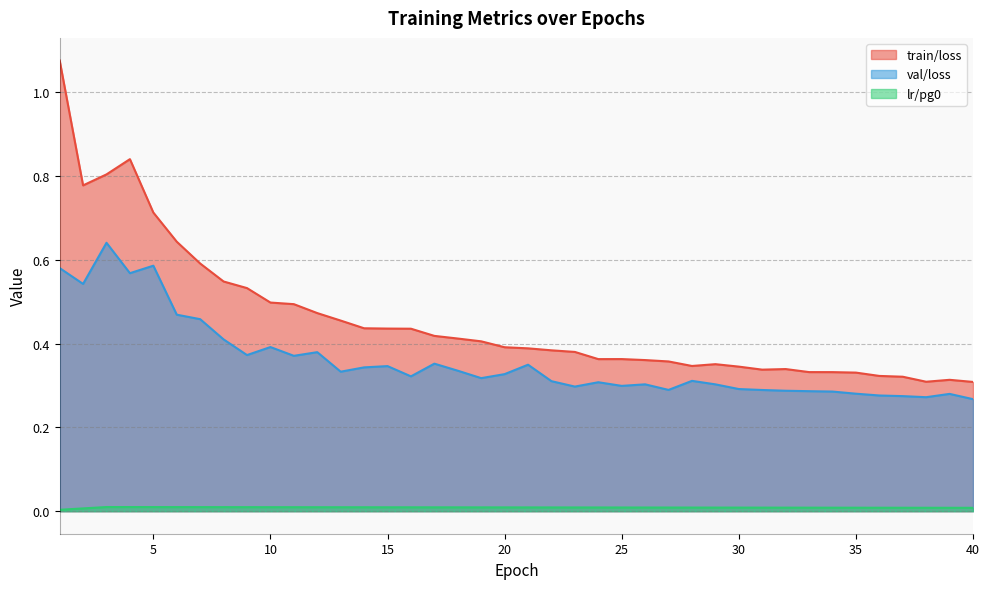

Where is the first local maximum for train/loss?

4